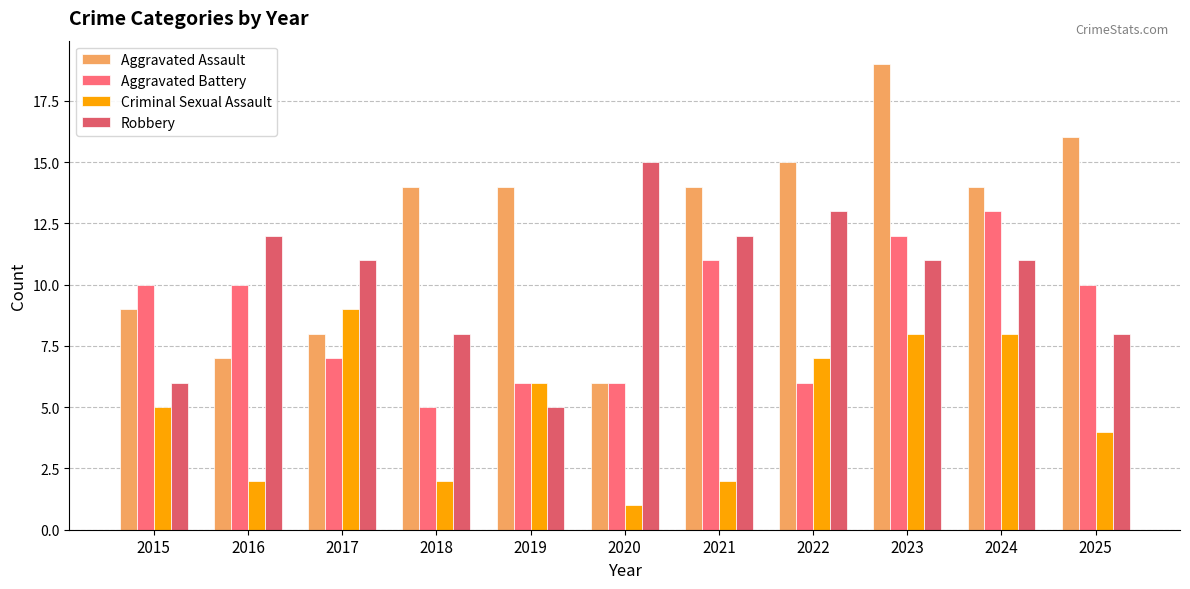

Are the bars horizontal?

No